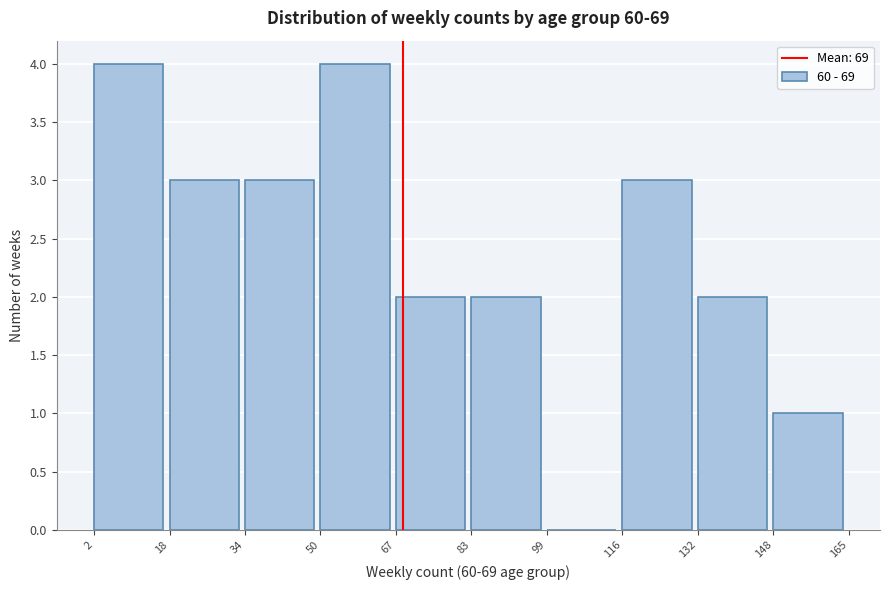

Reading left to right, list every bar in this chart as the range it spans on the x-axis followed by its height. The values are not printed on the chart, so give them approximately, as read against the axis.

2 to 18: 4
18 to 34: 3
34 to 50: 3
50 to 67: 4
67 to 83: 2
83 to 99: 2
99 to 116: 0
116 to 132: 3
132 to 148: 2
148 to 165: 1